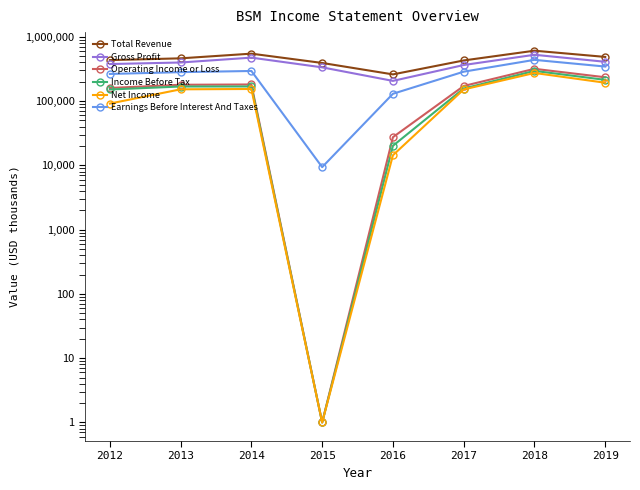

Reading right to left, extract all data points from this chart.

Total Revenue: 2019=487800	2018=609600	2017=429700	2016=260800	2015=392900	2014=548300	2013=463600	2012=435100
Gross Profit: 2019=409600	2018=526800	2017=364900	2016=206600	2015=335600	2014=475500	2013=399400	2012=377900
Operating Income or Loss: 2019=235200	2018=318400	2017=172100	2016=27500	2015=1	2014=181700	2013=179800	2012=160300
Income Before Tax: 2019=214400	2018=295600	2017=157200	2016=20200	2015=1	2014=169200	2013=169000	2012=151800
Net Income: 2019=193400	2018=274500	2017=152100	2016=14400	2015=1	2014=154600	2013=152800	2012=91700
Earnings Before Interest And Taxes: 2019=345400	2018=439000	2017=287400	2016=130200	2015=9400	2014=294700	2013=282700	2012=265000